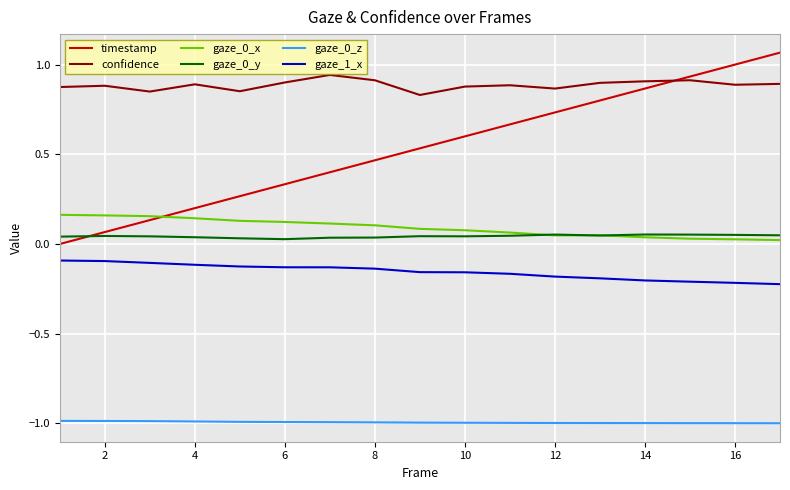

Which series has the largest total across all categories?

confidence